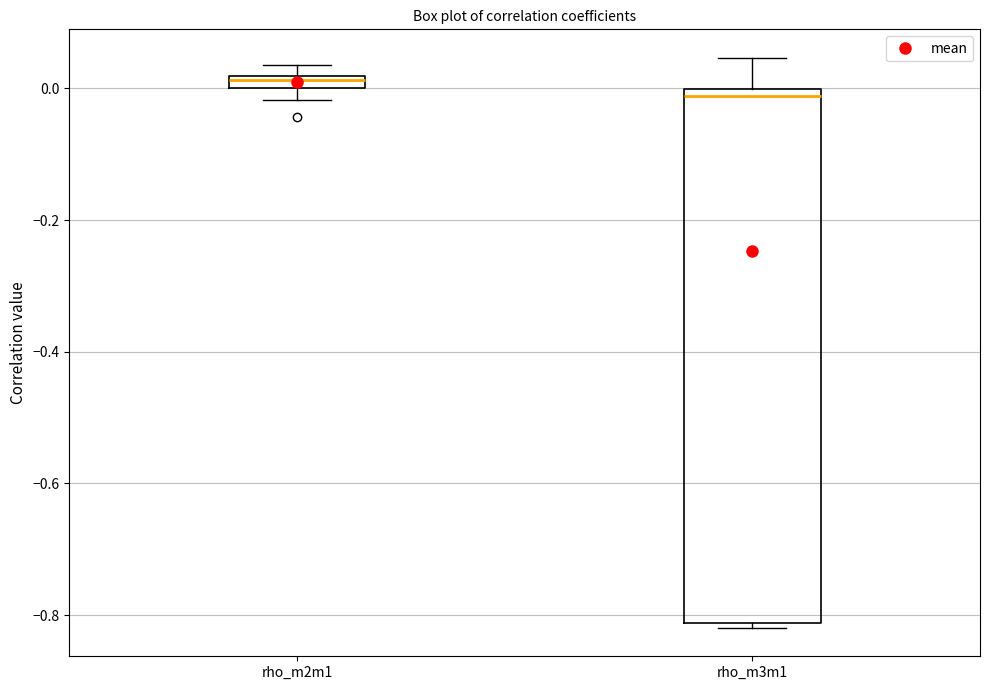

Comparing the boxes themselves (not the whiskers), which one is the tallest?

rho_m3m1